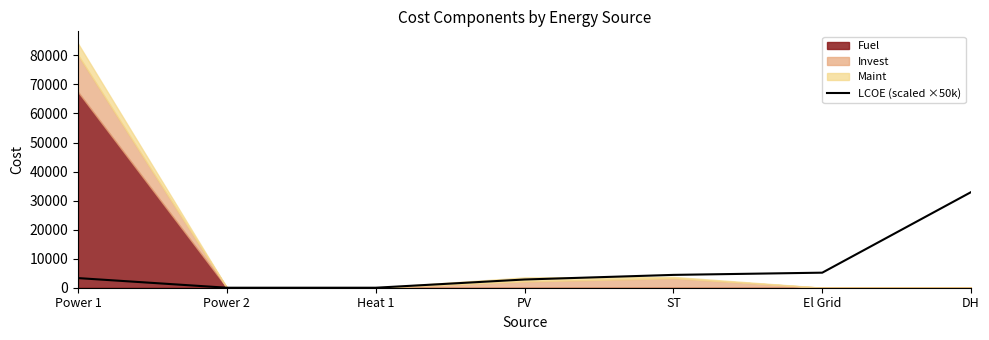

Reading right to left, transcribe all the data shown in this chart.

32939.2	5182.4	4420.0	2831.1	0.0	0.0	3316.4